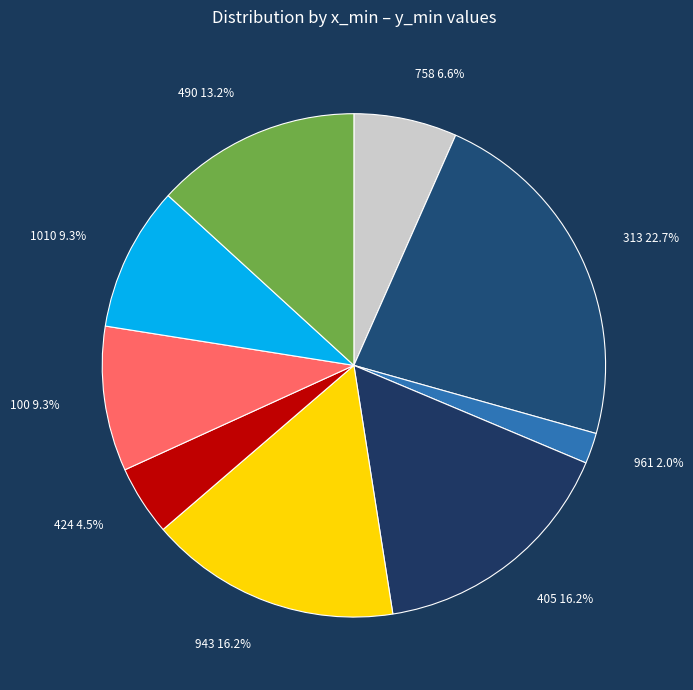

Between 424 and 1010, which is larger?

1010